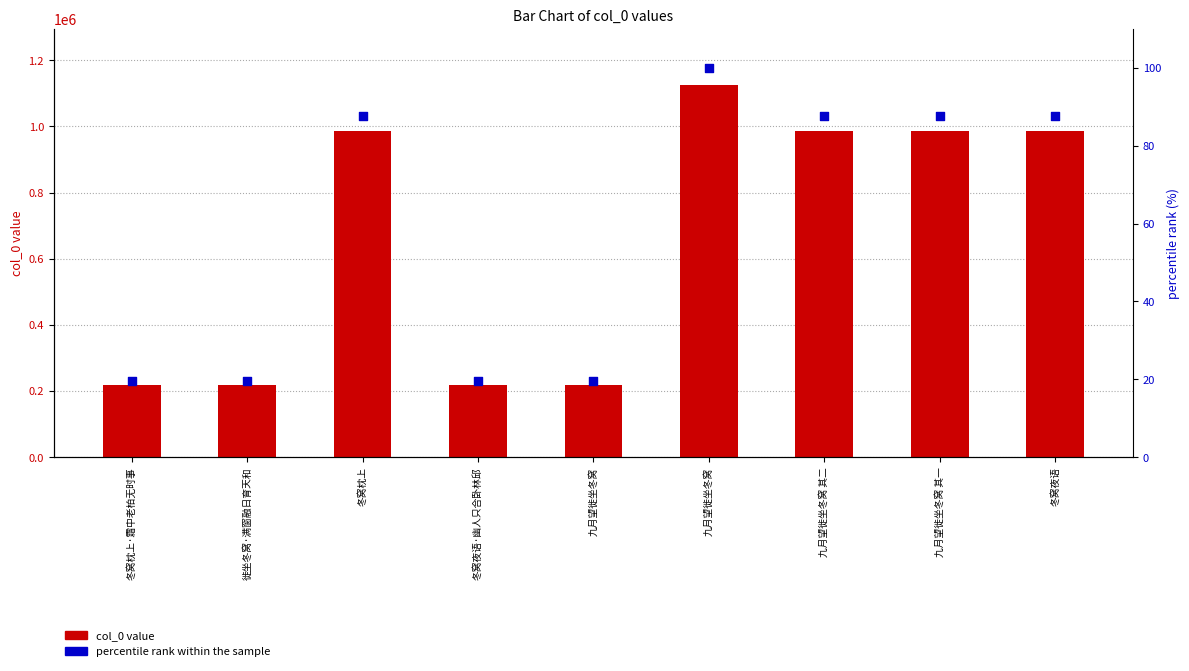

What is the total value across all series at 九月望徙坐冬窝 其一?

985643.5